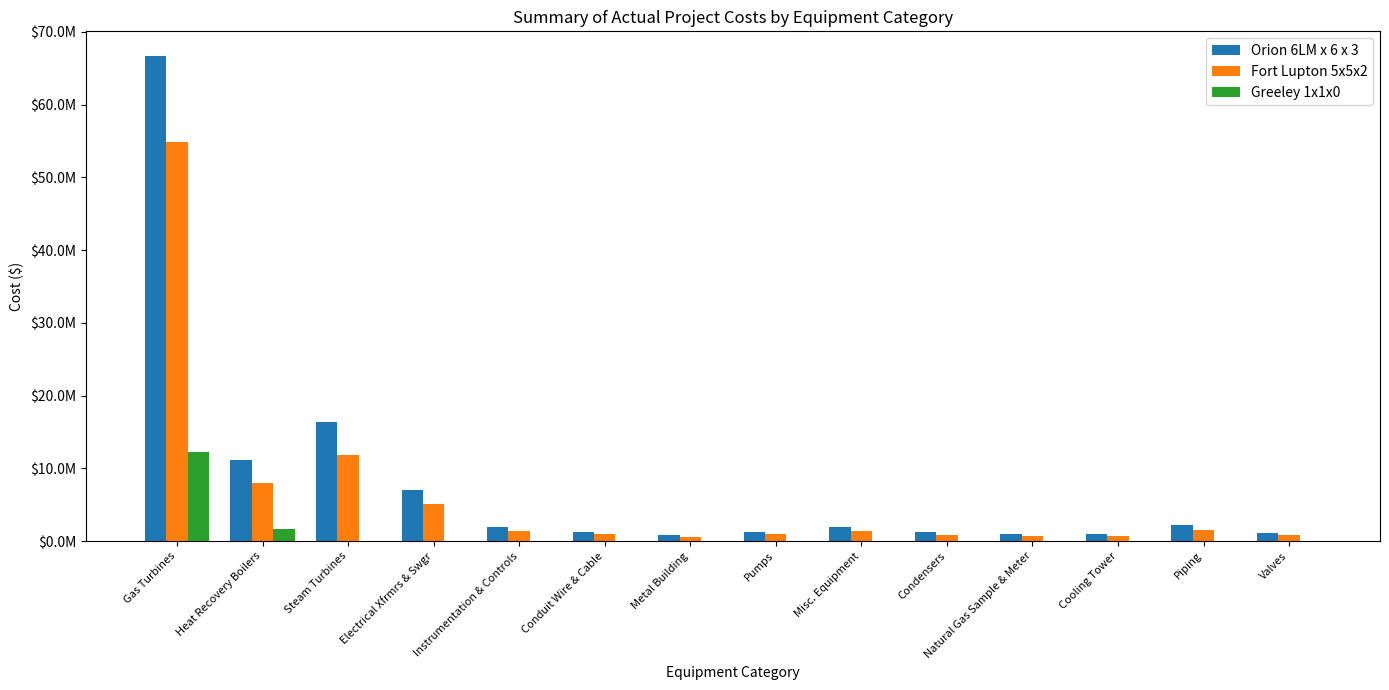

What is the label of the 10th bar from the right?

Instrumentation & Controls